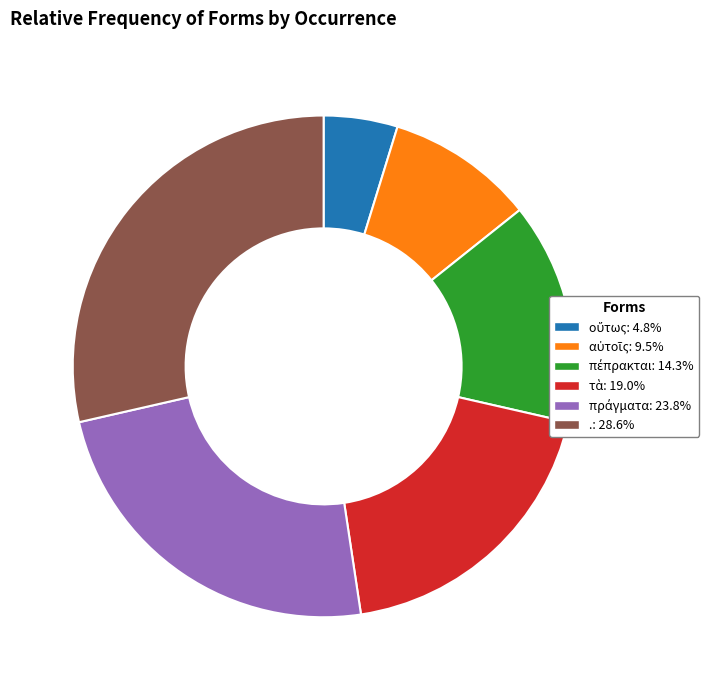

Is there a majority slice in this chart?

No